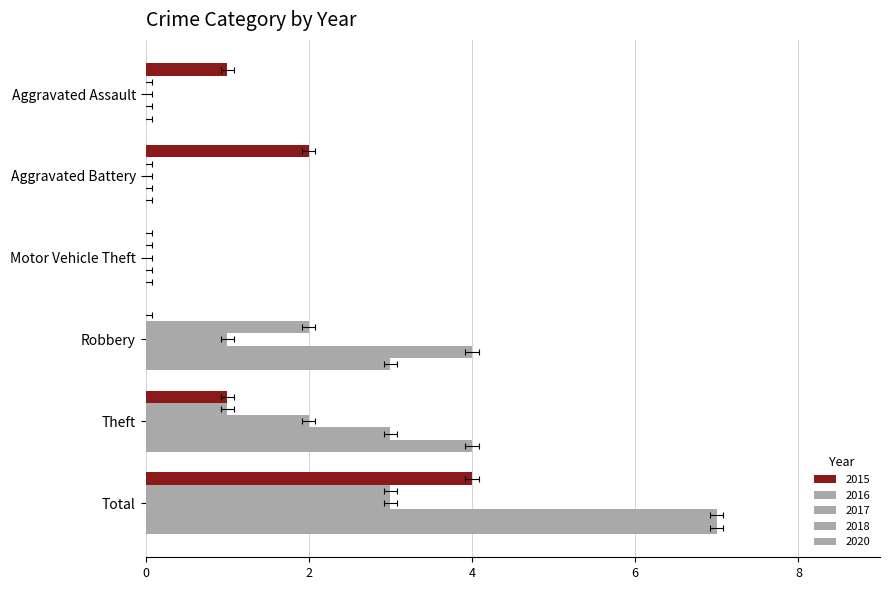

What is the sum of all 2016 values?

6